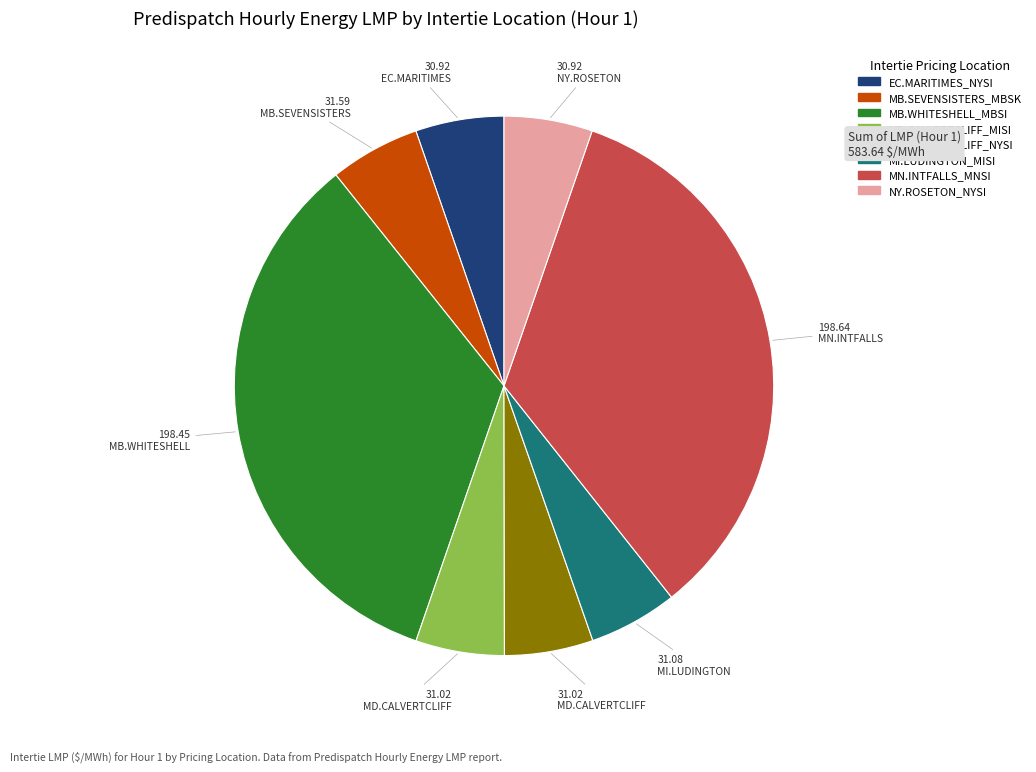

Does MN.INTFALLS_MNSI represent more than half of the total?

No